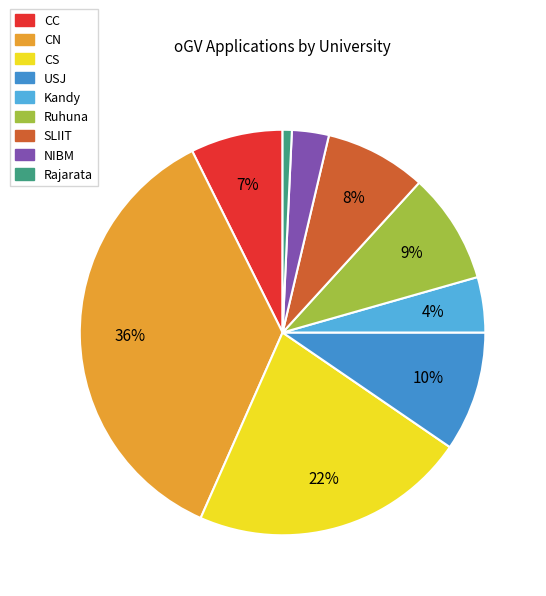

What is the total percentage of Kandy and SLIIT?

12.5%